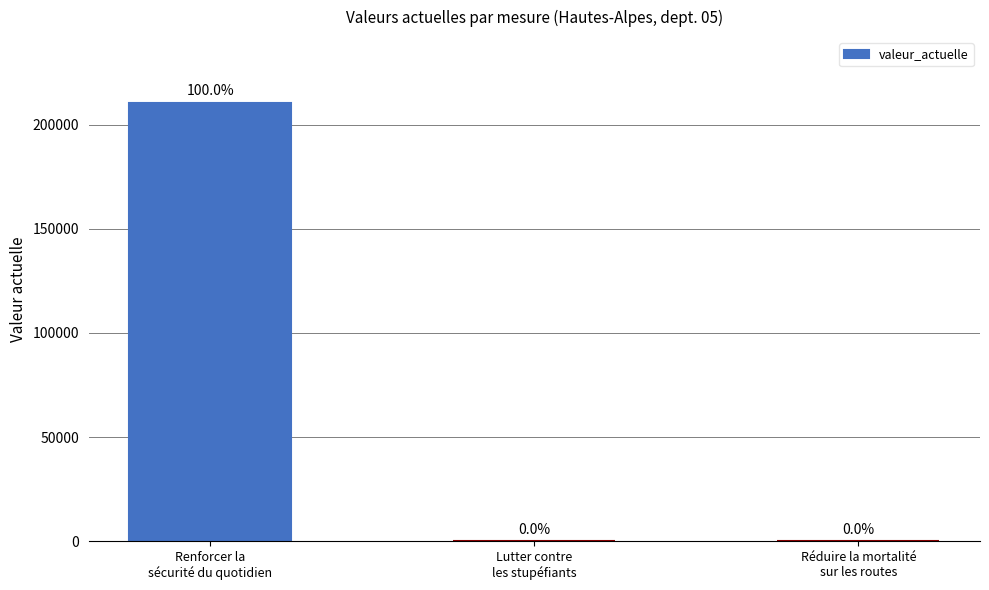

Are the bars horizontal?

No